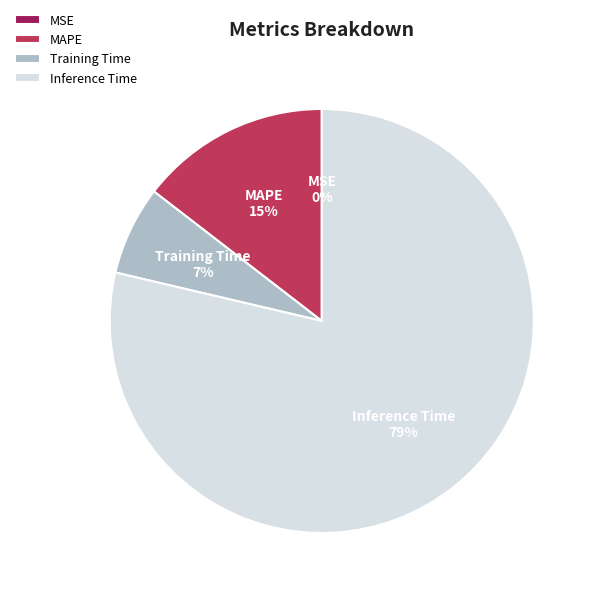

To the nearest percent, what is the average slice percentage?

25%